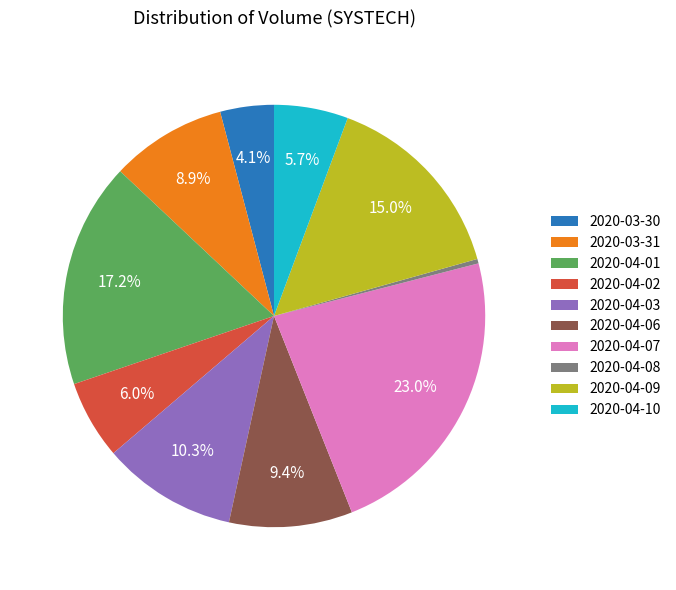

Approximately how many times larger is the value at 2020-04-08 compared to 2020-03-30?

0.1